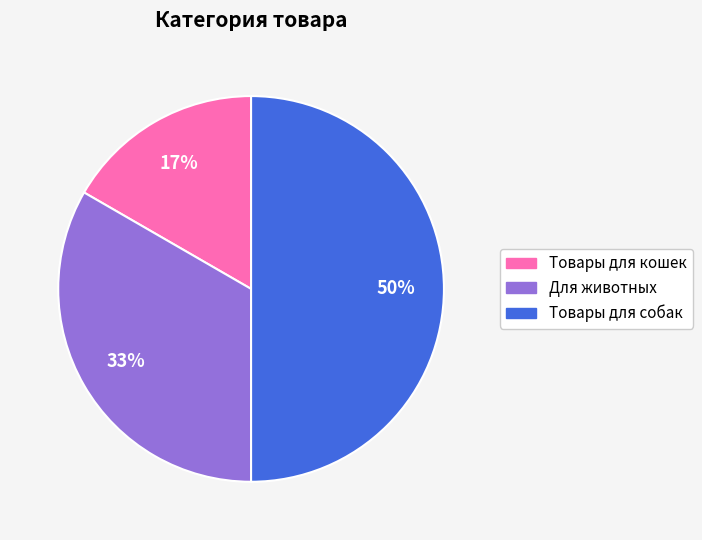

Which has a higher value, Товары для кошек or Для животных?

Для животных